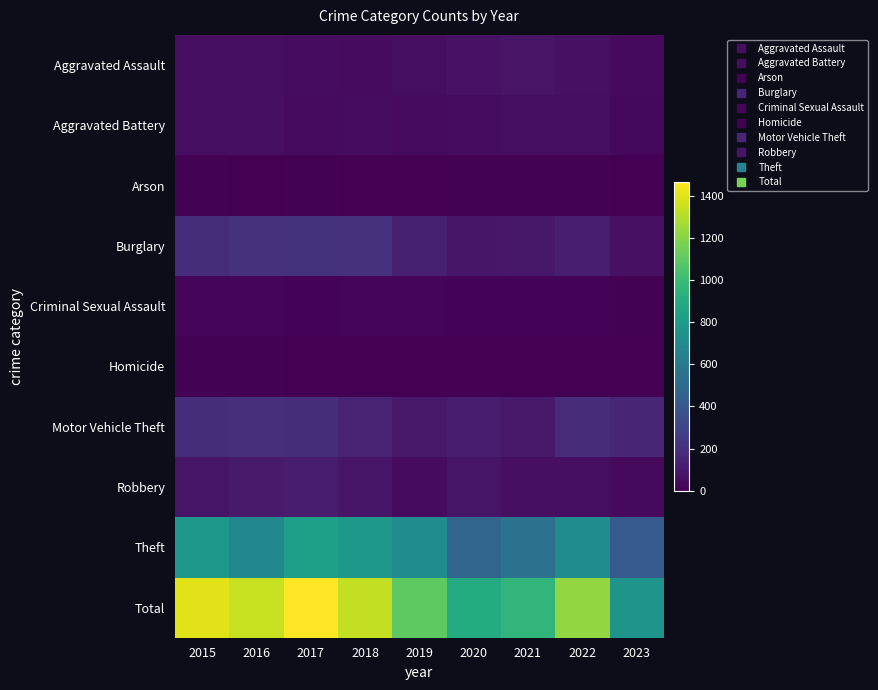

Reading right to left, list all the values displayed in this chart.

Aggravated Assault: 2023=38	2022=64	2021=75	2020=69	2019=53	2018=45	2017=49	2016=54	2015=56
Aggravated Battery: 2023=33	2022=56	2021=56	2020=50	2019=43	2018=47	2017=45	2016=61	2015=56
Arson: 2023=1	2022=7	2021=8	2020=7	2019=1	2018=0	2017=11	2016=5	2015=10
Burglary: 2023=67	2022=124	2021=94	2020=88	2019=127	2018=209	2017=213	2016=207	2015=194
Criminal Sexual Assault: 2023=8	2022=17	2021=16	2020=12	2019=21	2018=18	2017=13	2016=18	2015=19
Homicide: 2023=2	2022=3	2021=2	2020=2	2019=3	2018=0	2017=2	2016=6	2015=7
Motor Vehicle Theft: 2023=155	2022=188	2021=101	2020=112	2019=103	2018=146	2017=191	2016=201	2015=193
Robbery: 2023=37	2022=57	2021=63	2020=83	2019=43	2018=87	2017=115	2016=107	2015=81
Theft: 2023=416	2022=712	2021=552	2020=479	2019=707	2018=783	2017=828	2016=686	2015=785
Total: 2023=757	2022=1228	2021=967	2020=902	2019=1101	2018=1335	2017=1467	2016=1345	2015=1401